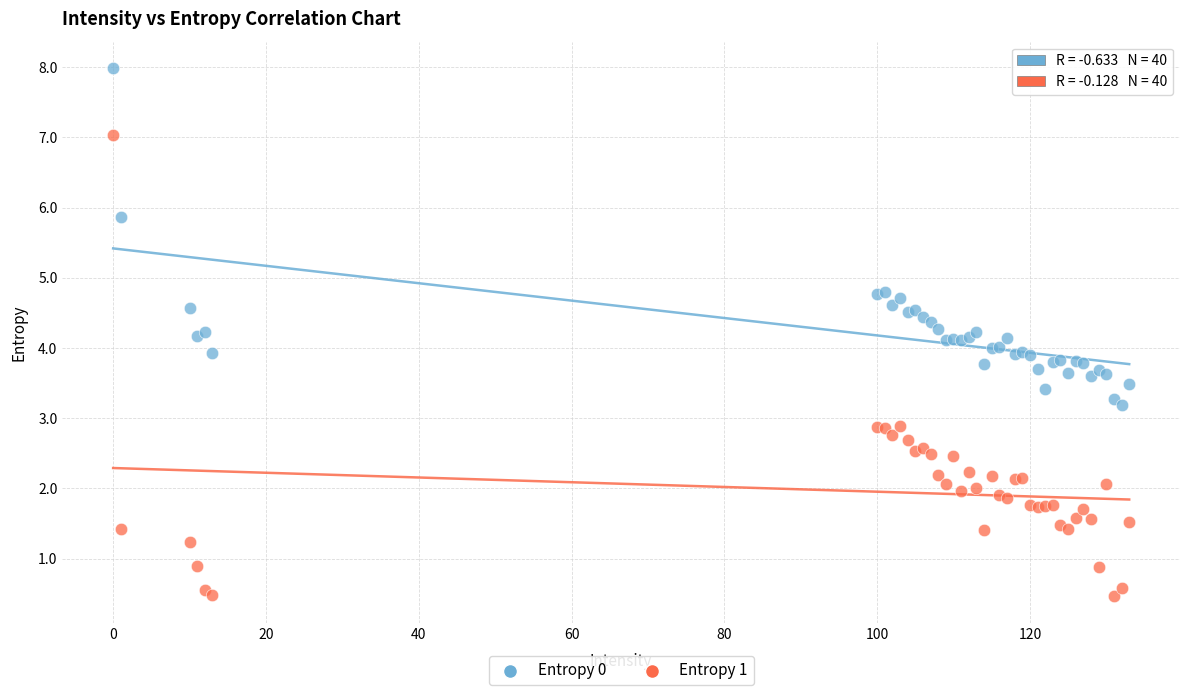

Which series has the largest Y range (max minus min)?

Entropy 1